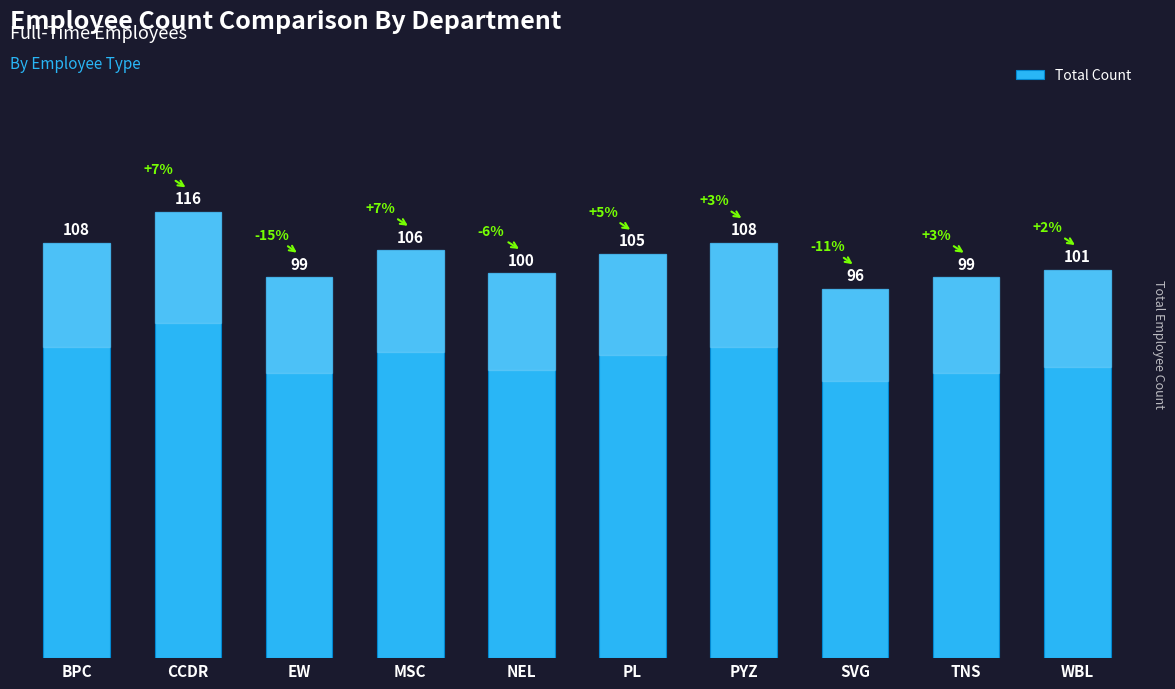

Reading right to left, transcribe all the data shown in this chart.

WBL=101	TNS=99	SVG=96	PYZ=108	PL=105	NEL=100	MSC=106	EW=99	CCDR=116	BPC=108